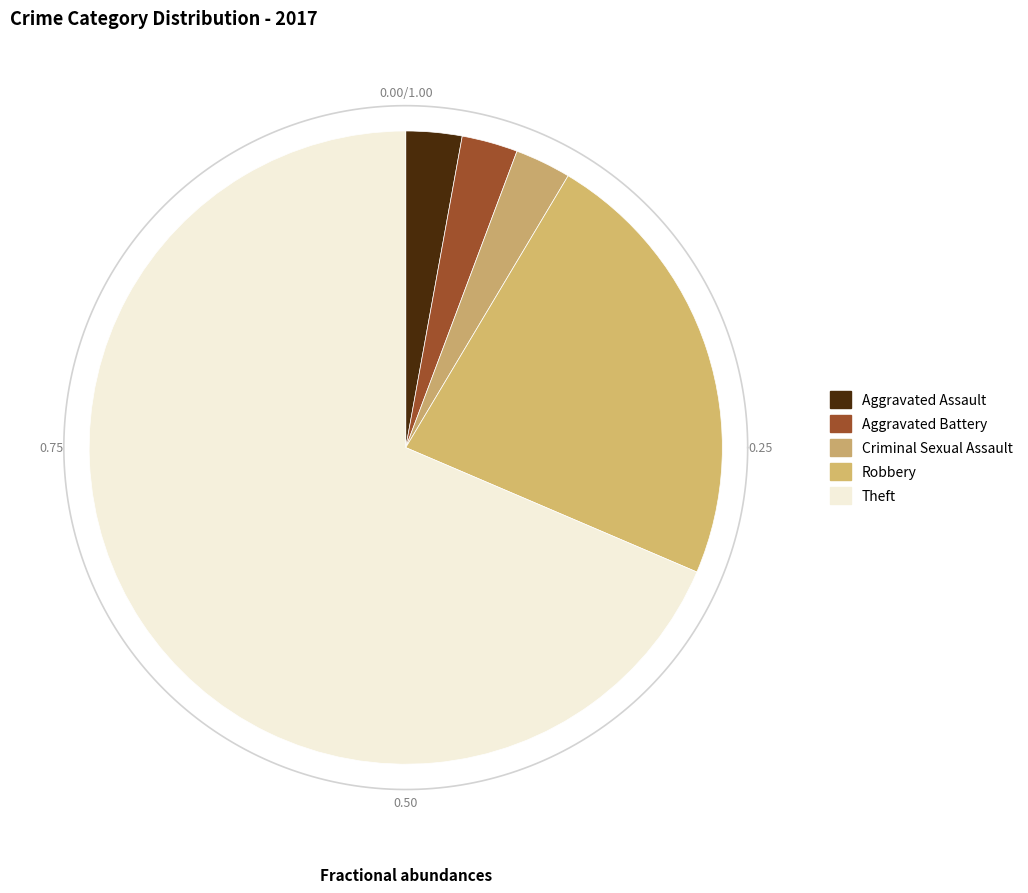

Do Robbery and Aggravated Assault together represent more than half of the pie?

No